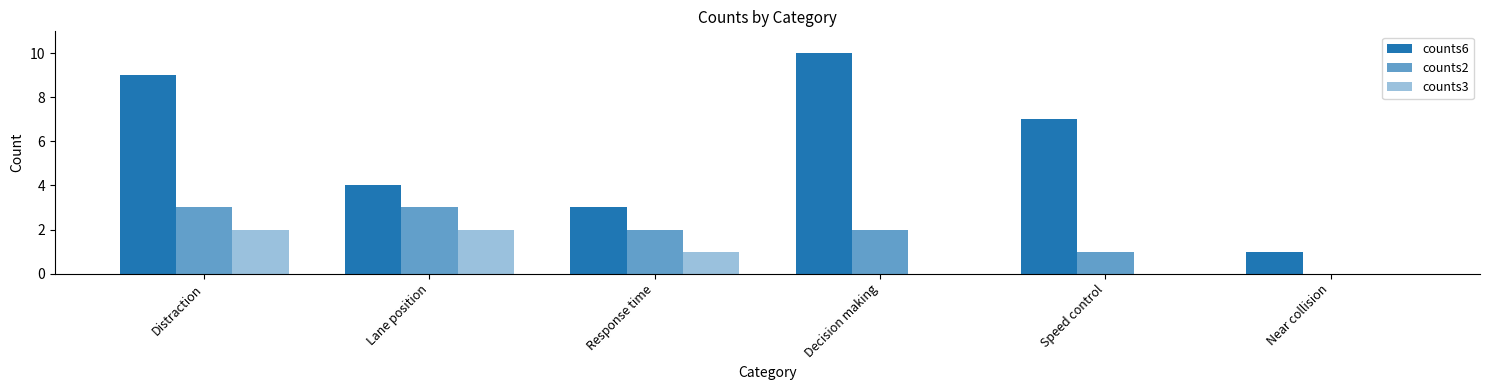

How many categories are shown in the chart?

6